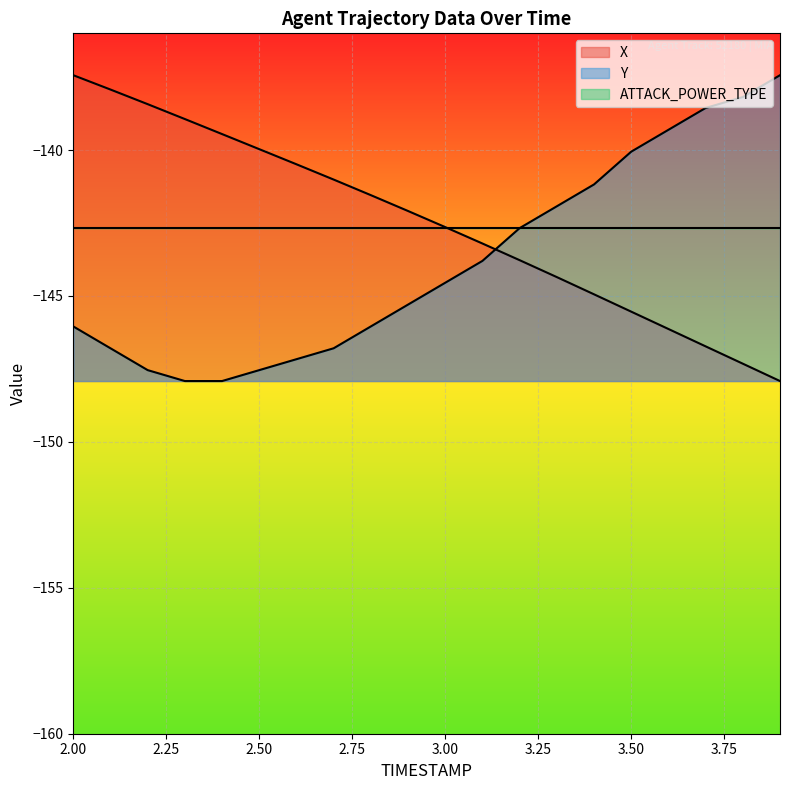

List the labels in order of Y value, largest first.

3.9, 3.8, 3.7, 3.6, 3.5, 3.4, 3.3, 3.2, 3.1, 3.0, 2.9, 2.0, 2.8, 2.1, 2.7, 2.6, 2.2, 2.5, 2.3, 2.4